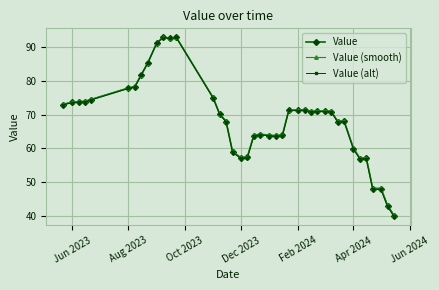

True or false: Value and Value (alt) cross at least once.

False